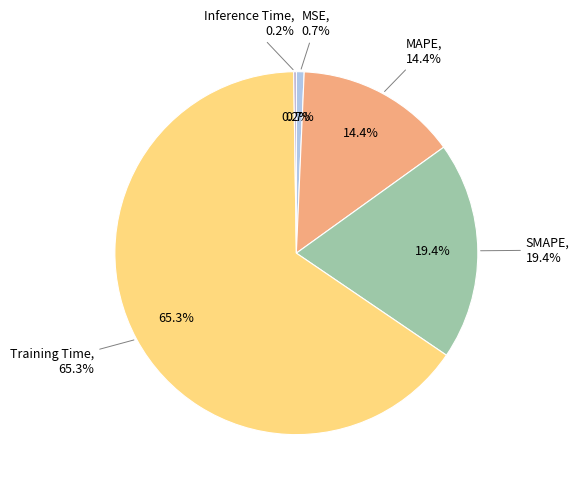

Which category has the smallest portion of the pie?

Inference Time